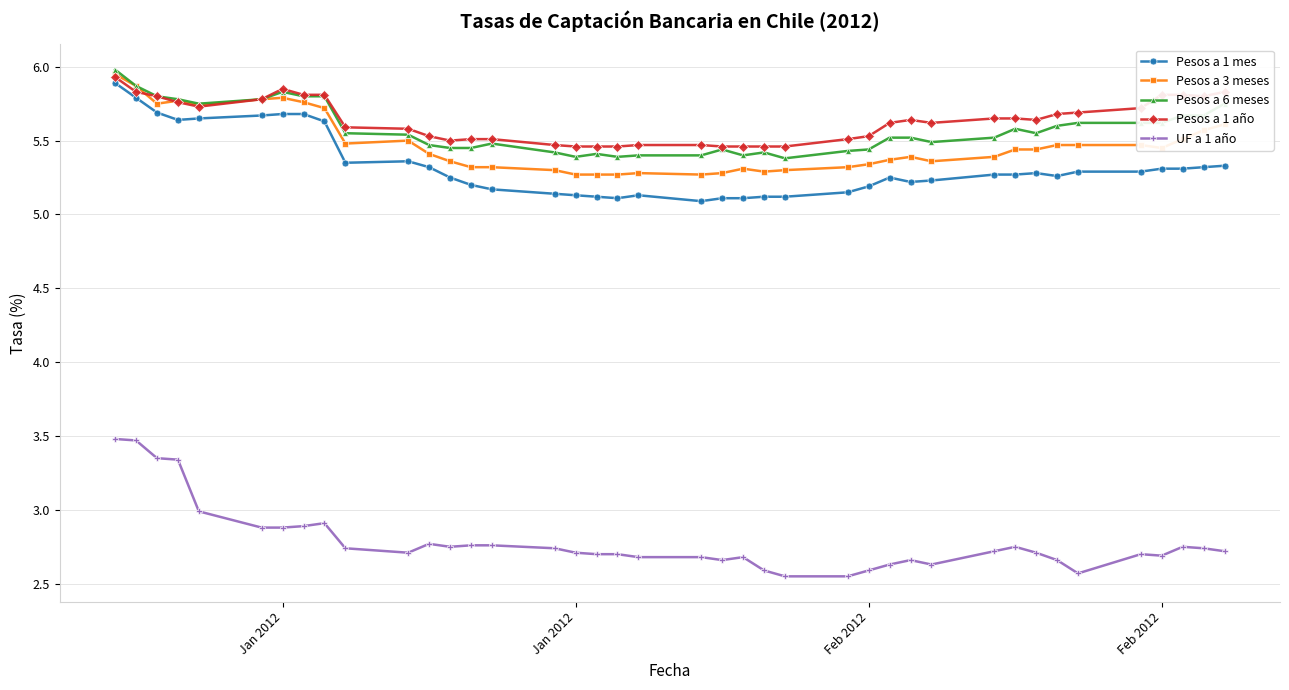

True or false: UF a 1 año and Pesos a 1 mes cross at least once.

False